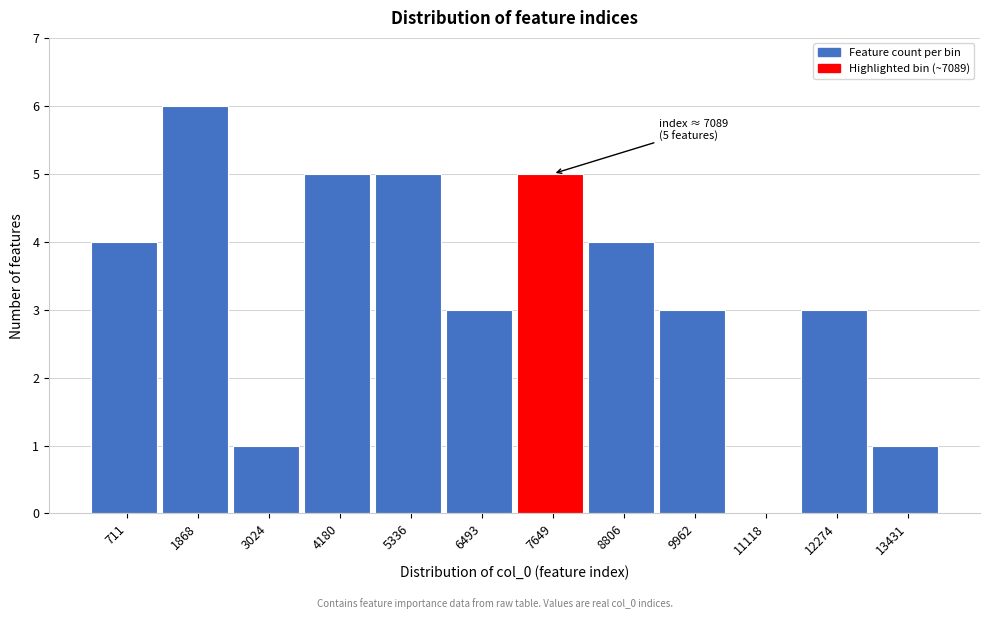

Over which range of the x-axis is the bar tallest?

1200 to 2400